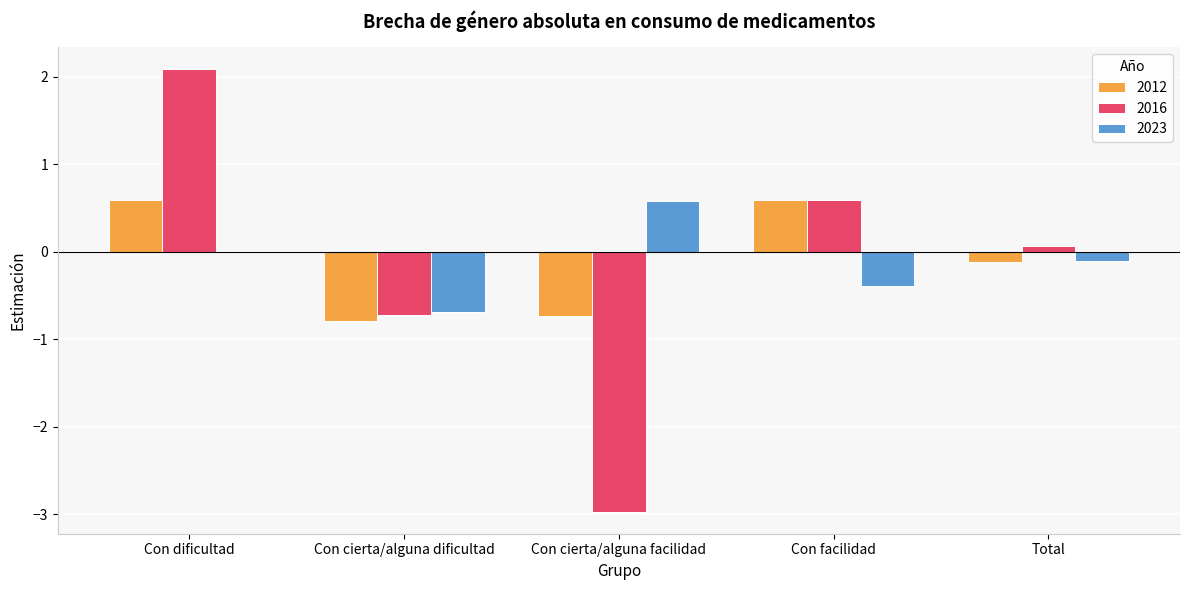

What is the spread (max minus min) of values at Con dificultad?

2.1